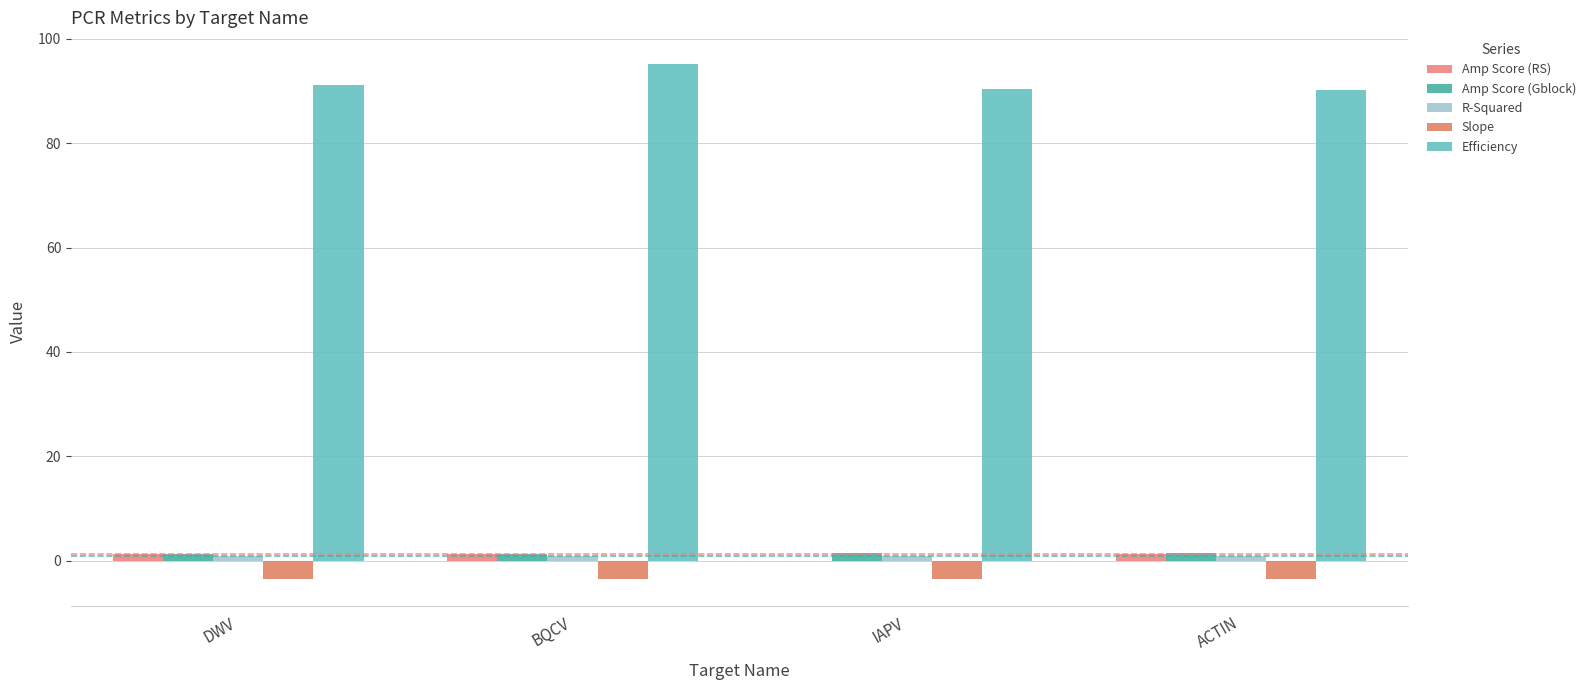

Reading left to right, what are all the values shown in this chart?

Amp Score (RS): DWV=1.3	BQCV=1.3	IAPV=0.0	ACTIN=1.4
Amp Score (Gblock): DWV=1.4	BQCV=1.3	IAPV=1.4	ACTIN=1.4
R-Squared: DWV=1.0	BQCV=1.0	IAPV=1.0	ACTIN=1.0
Slope: DWV=-3.6	BQCV=-3.4	IAPV=-3.6	ACTIN=-3.6
Efficiency: DWV=91.1	BQCV=95.2	IAPV=90.3	ACTIN=90.1